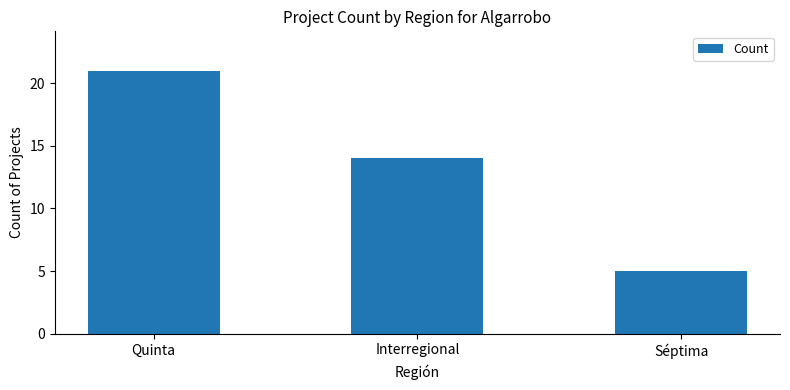

What is the label of the 2nd bar from the right?

Interregional